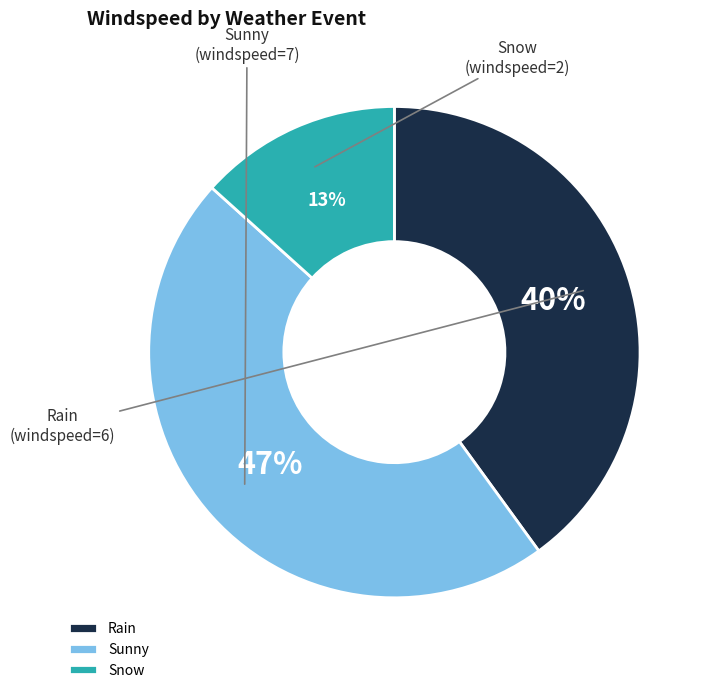

True or false: Snow accounts for 13% of the total.

True